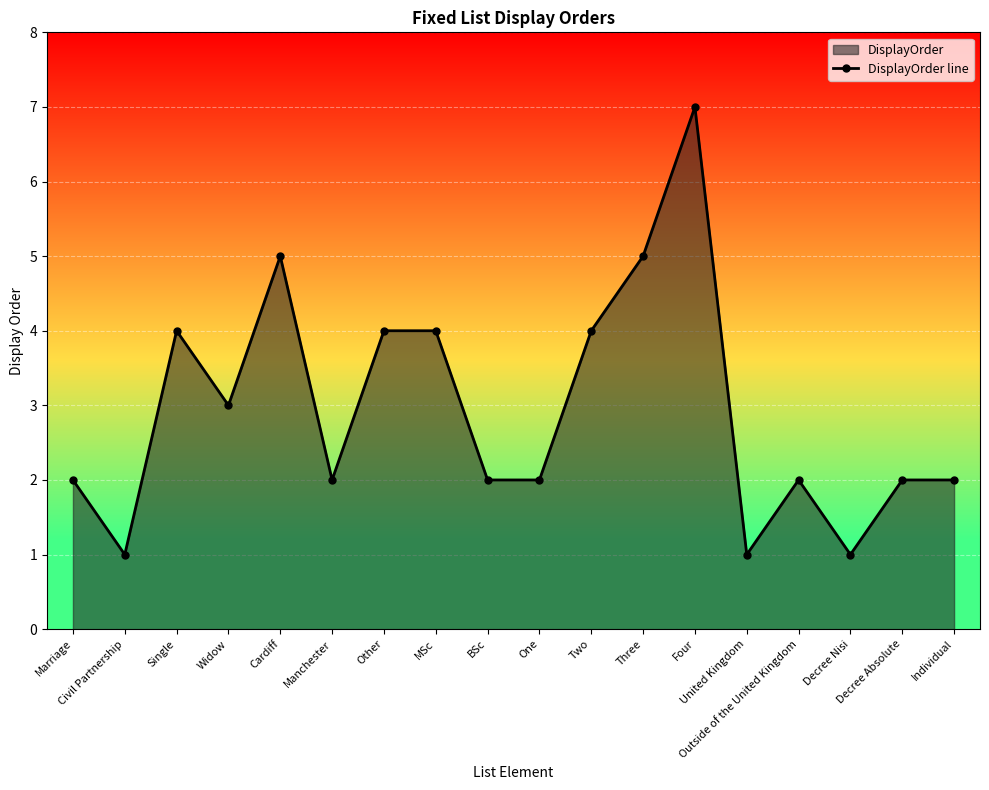

What is the label of the 17th point from the right?

Civil Partnership